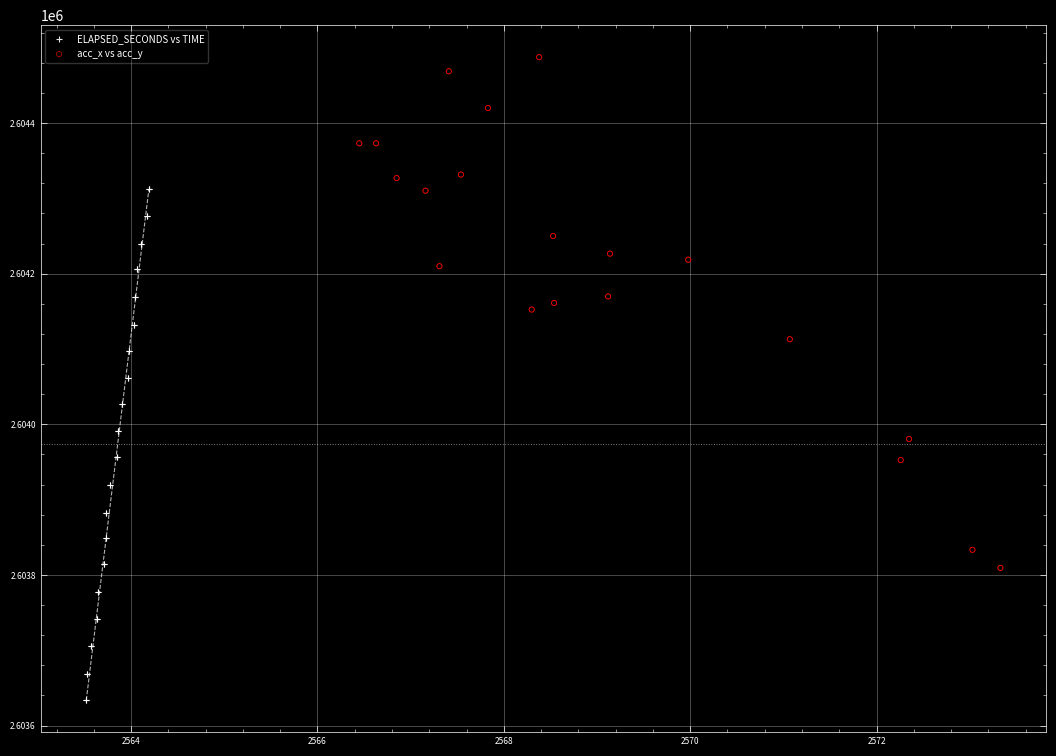

Which series contains the highest Y value?

acc_x vs acc_y